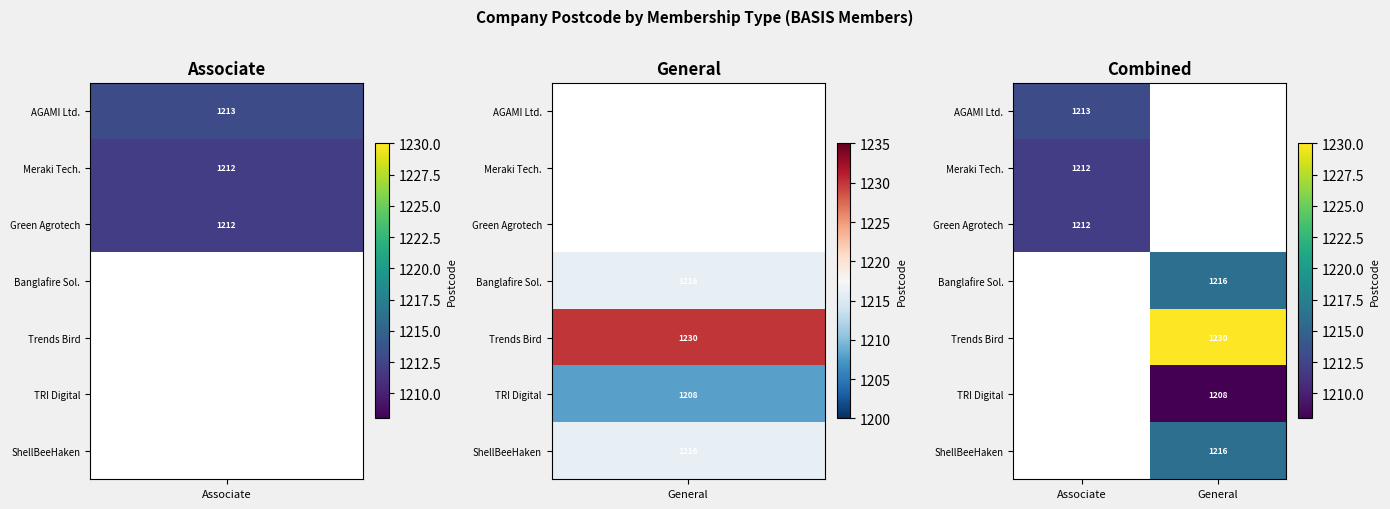

Is it true that Meraki Tech. equals 1212 at Associate?

True